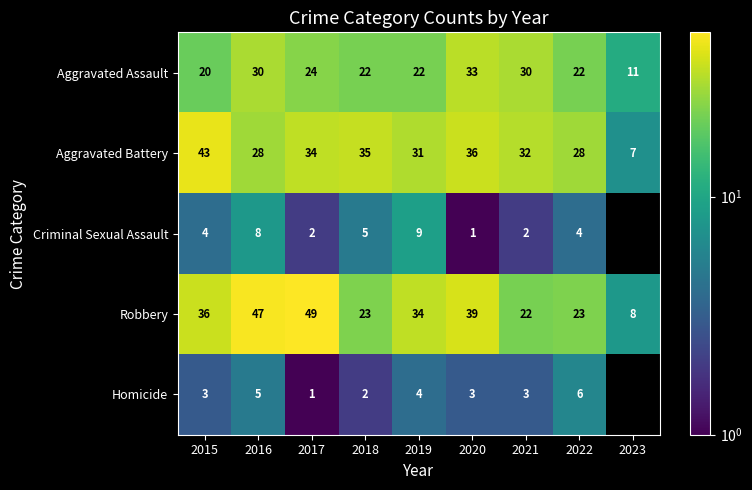

What is the total value across all series at 2023?

26